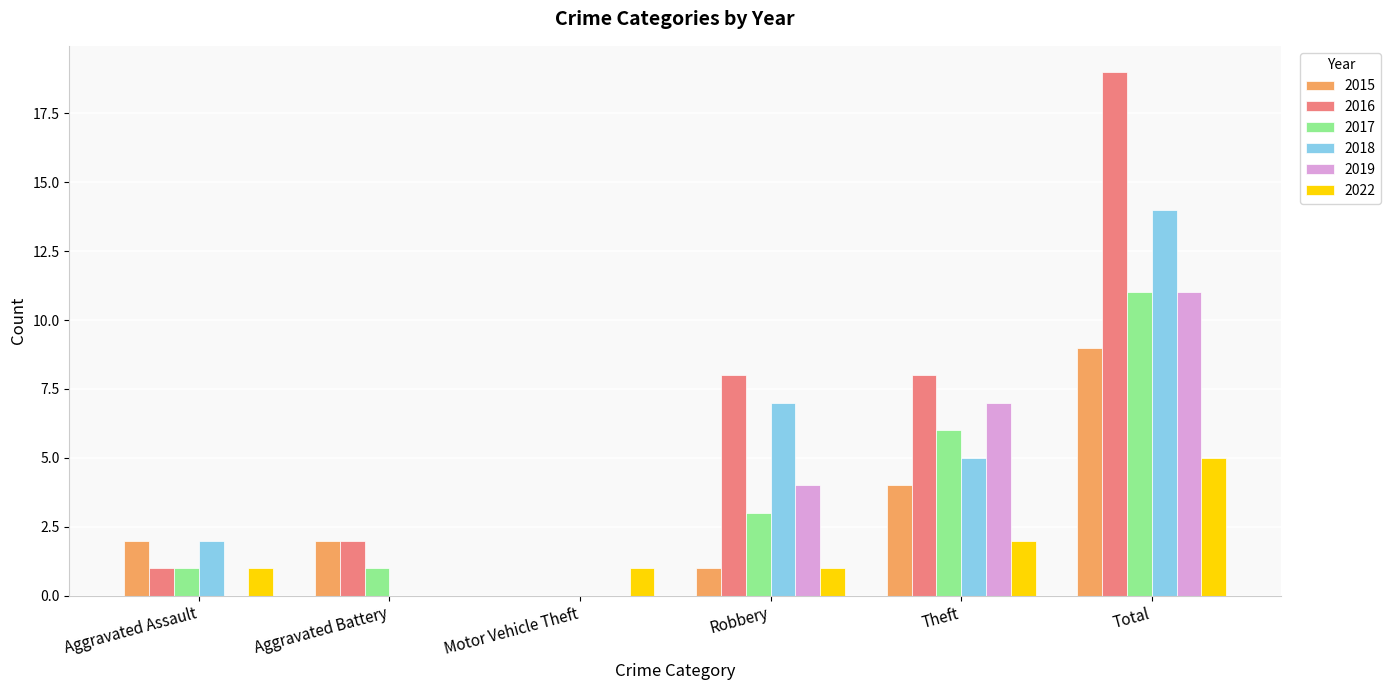

Read the 2017 value at Total, to the nearest 5.

10